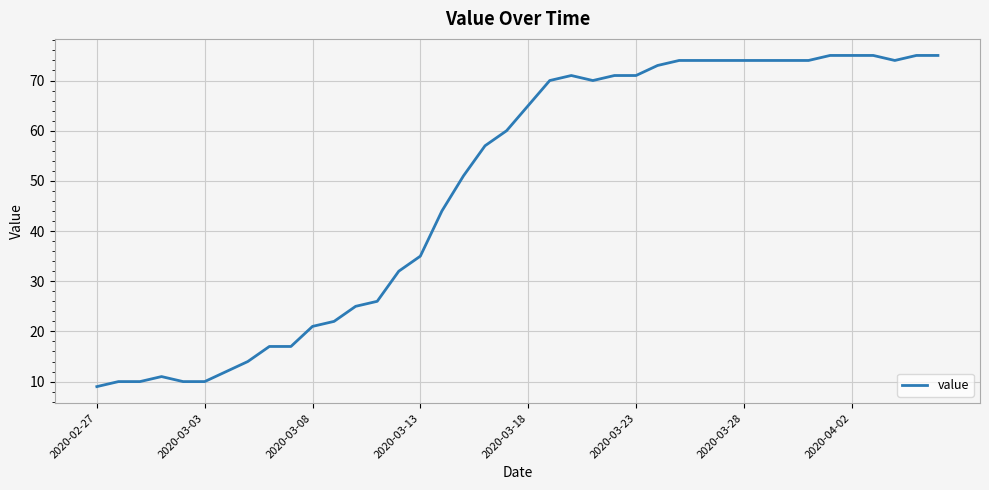

What is the smallest value displayed?

9